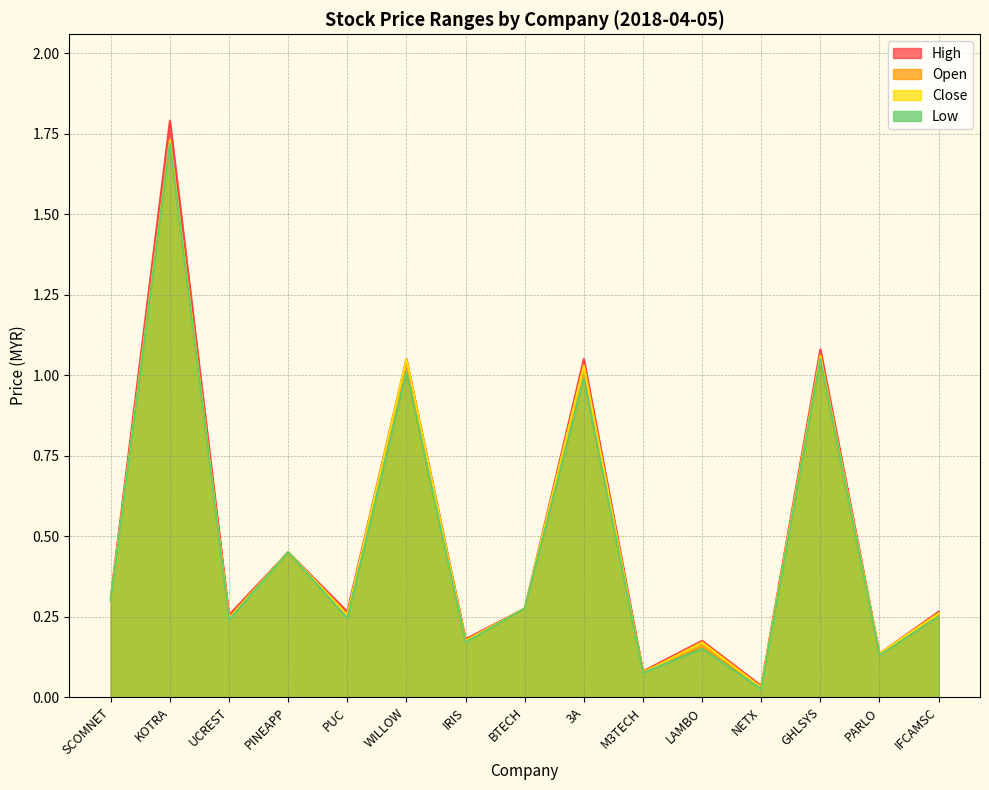

In high, how many points are lower than both neighbors (excluding endpoints)?

6